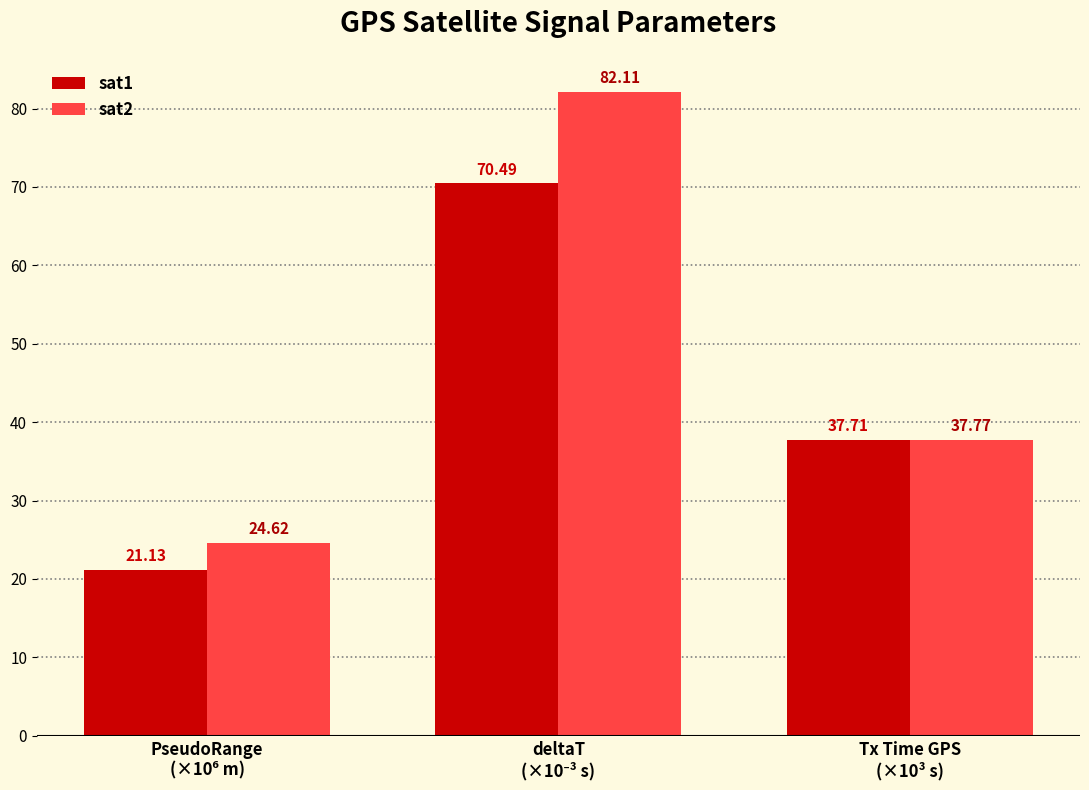

Which series has the largest range (max minus min)?

sat2